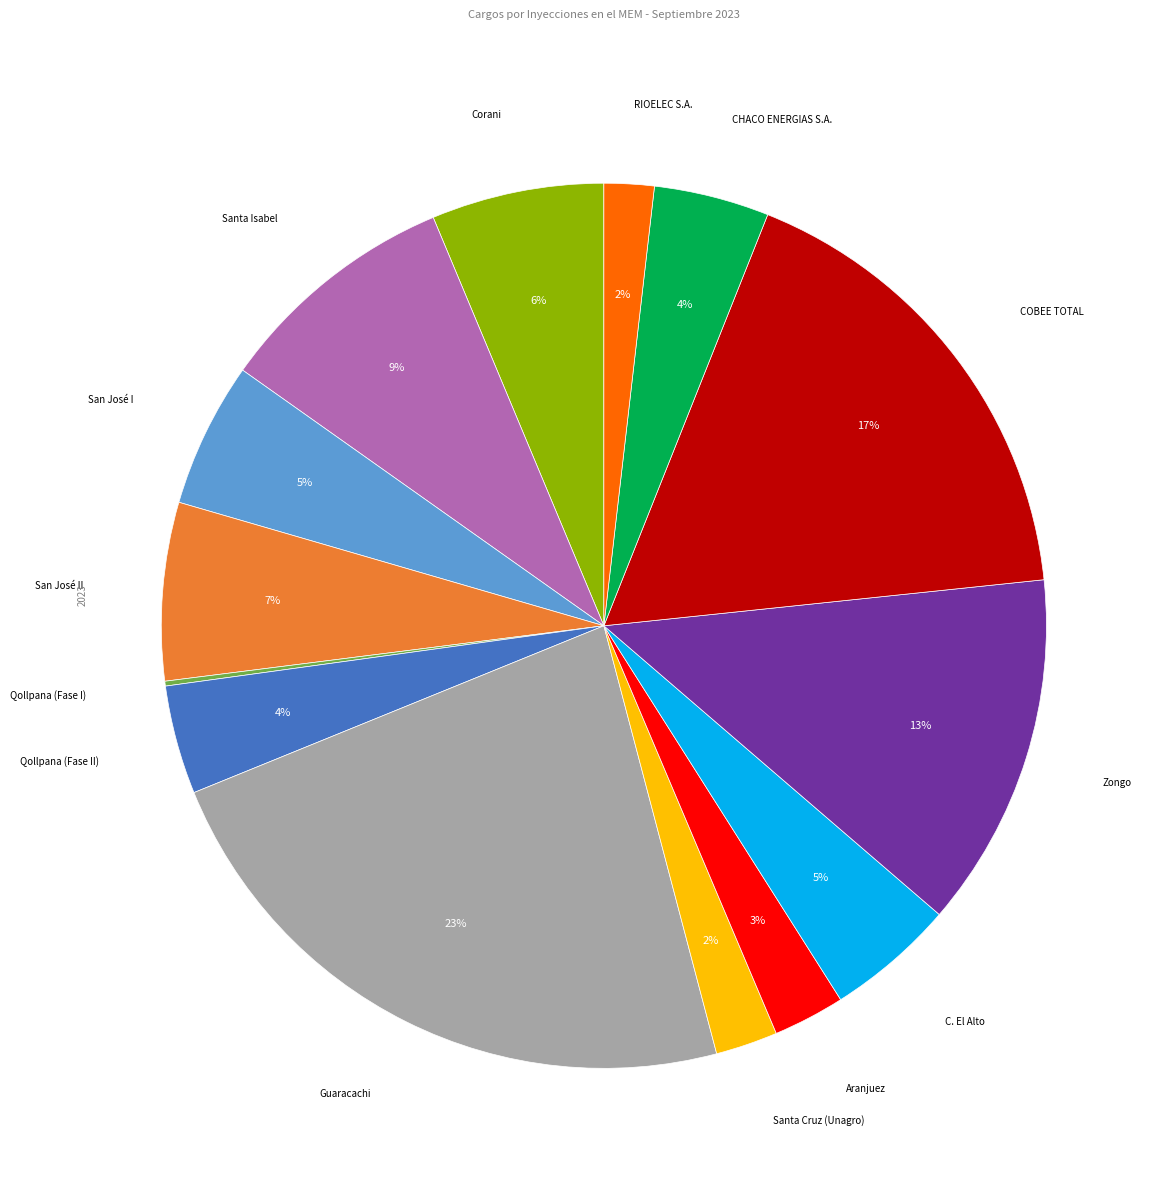

Is the sum of Aranjuez and COBEE TOTAL greater than half?

No